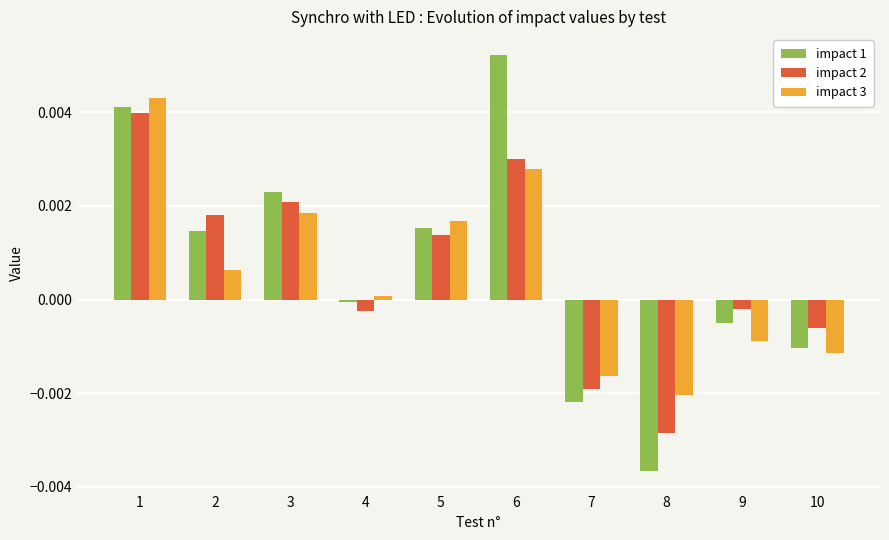

Does the chart contain stacked bars?

No